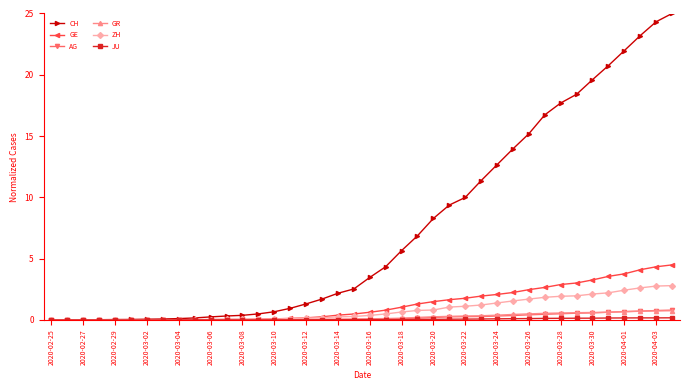

At how many categories does at least one series exceed 18?

7